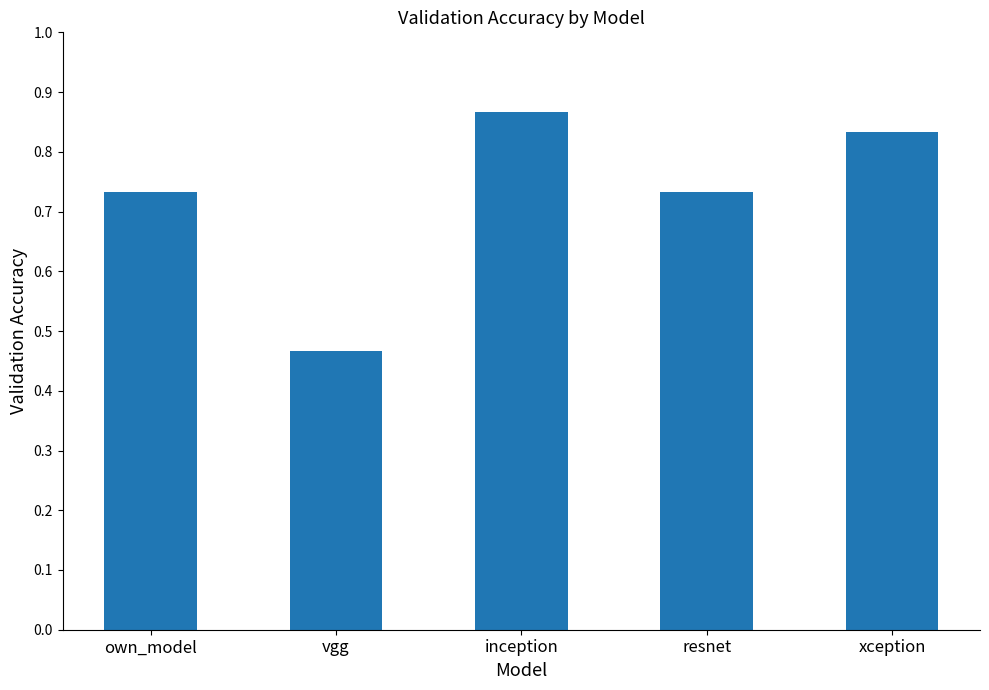

Does the chart contain any negative values?

No